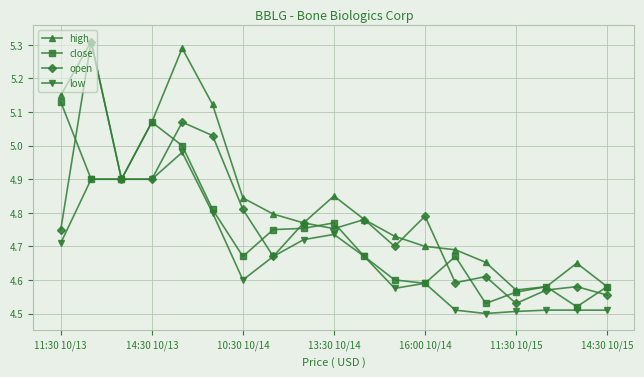

True or false: open has more than 2 points higher than both neighbors.

True